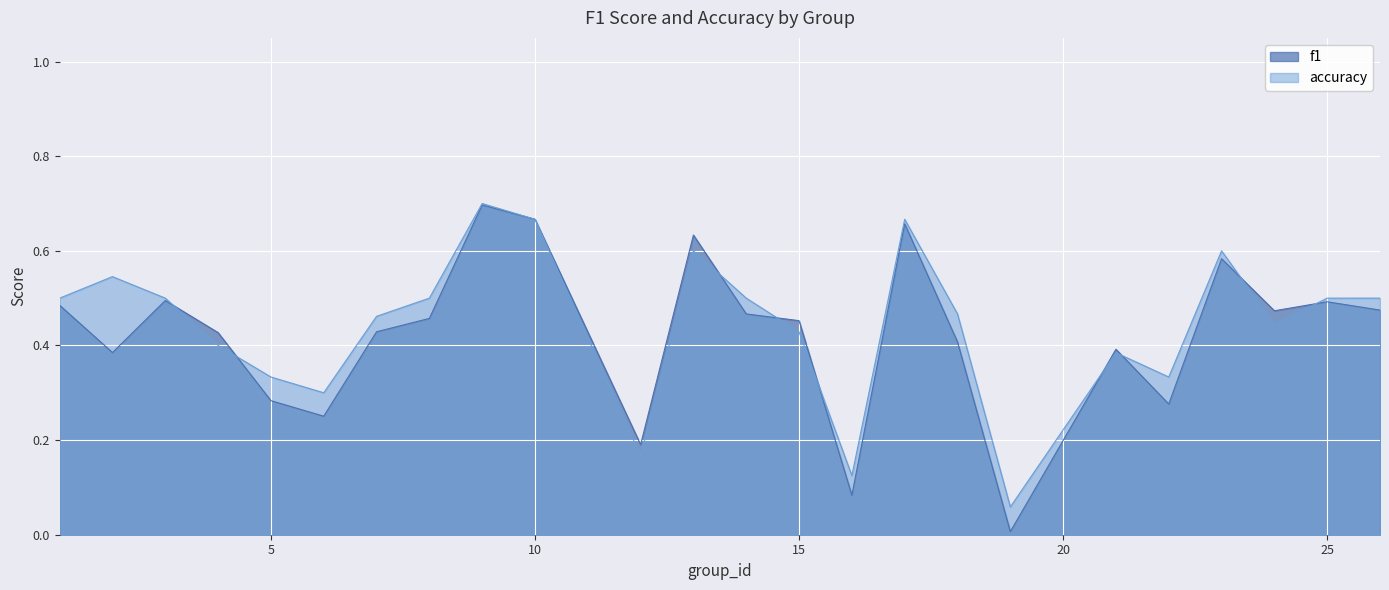

True or false: accuracy has more than 2 points higher than both neighbors.

True